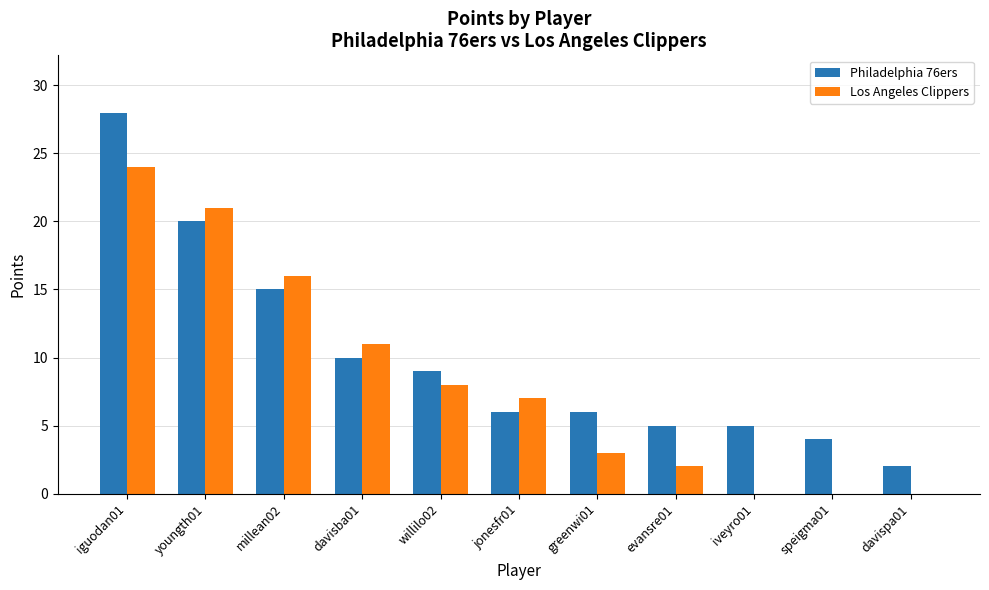

Which series has the largest range (max minus min)?

Philadelphia 76ers